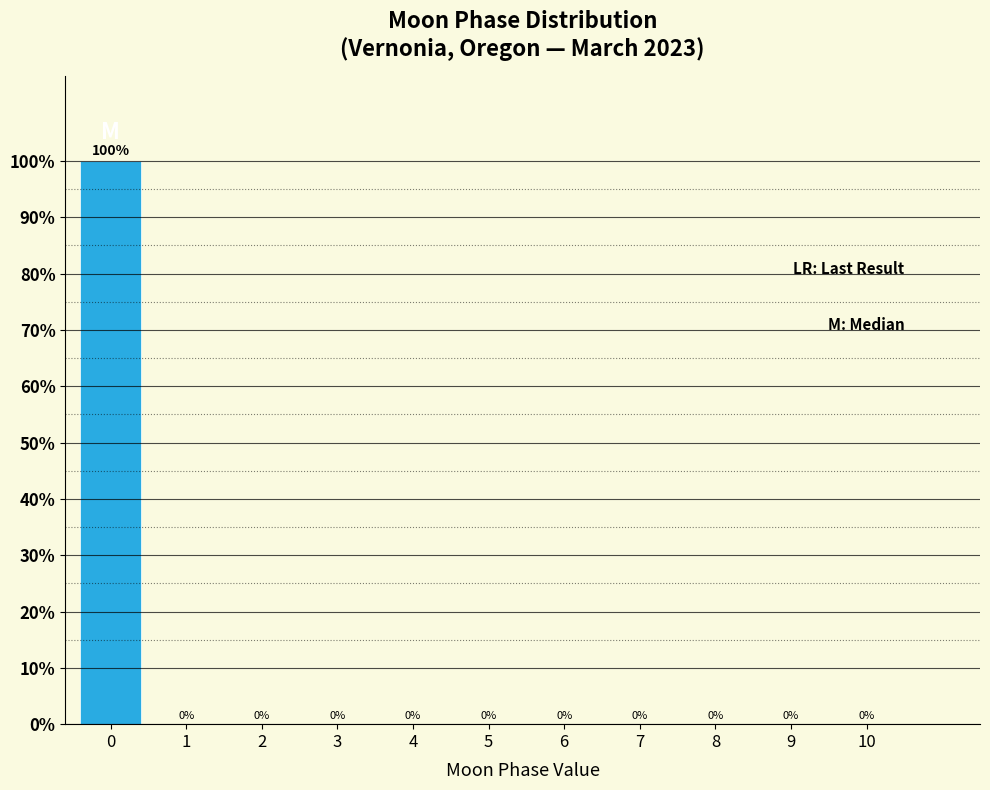

Reading left to right, list all the values displayed in this chart.

0=100	1=0	2=0	3=0	4=0	5=0	6=0	7=0	8=0	9=0	10=0